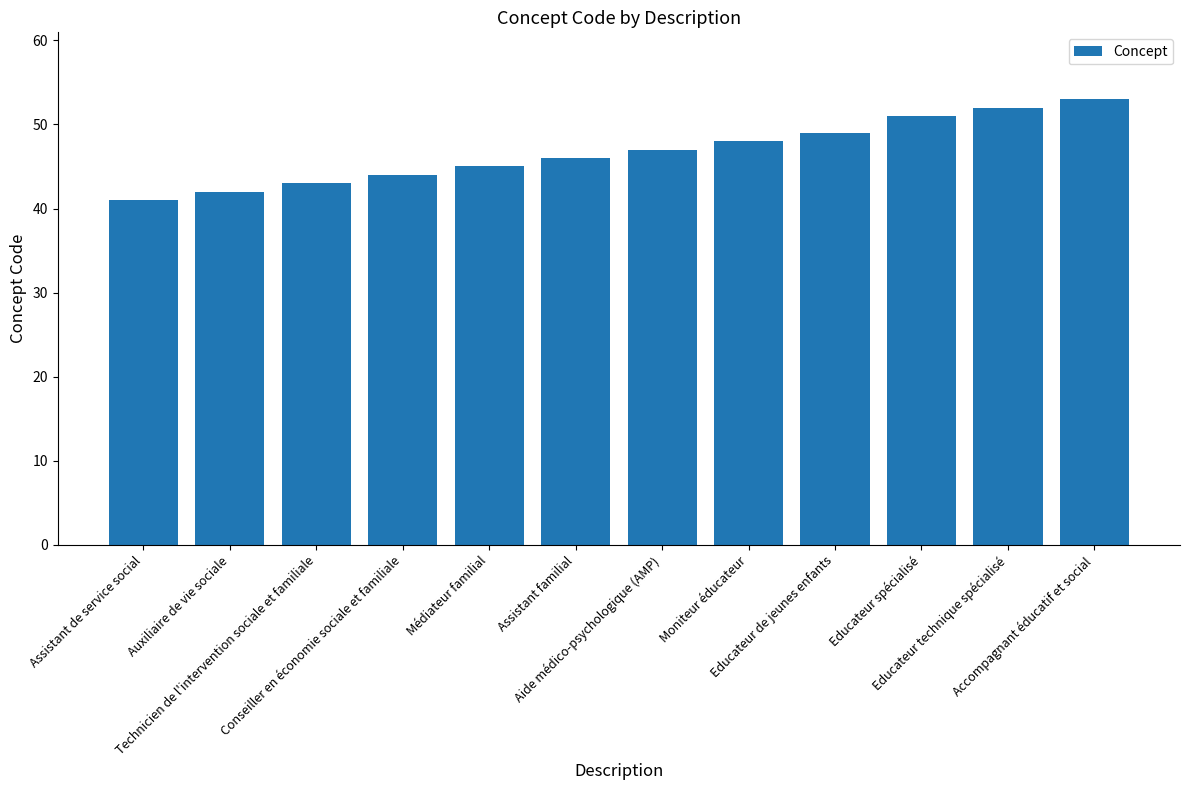

At which category does the chart reach its peak across all series?

Accompagnant éducatif et social